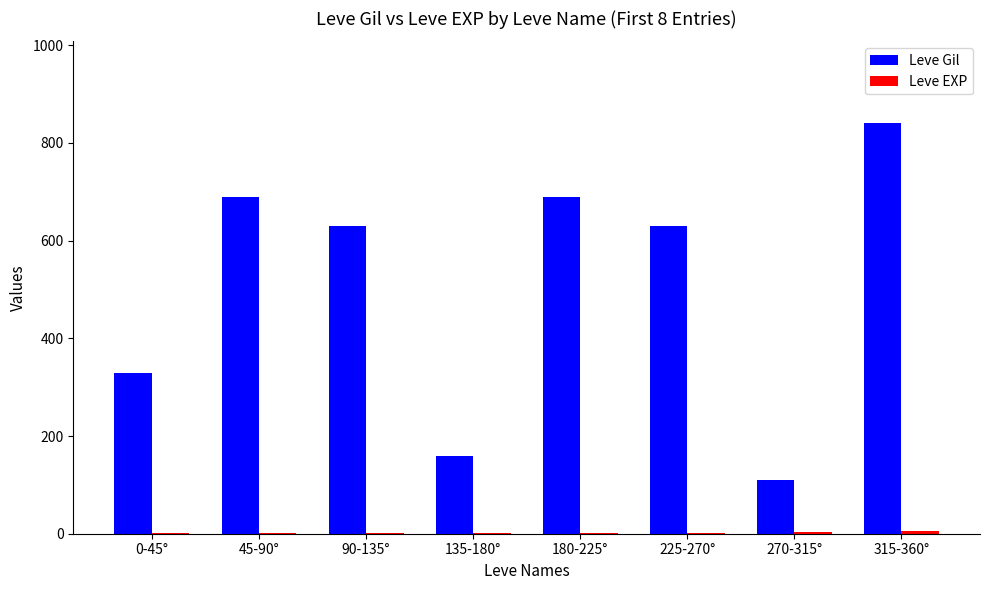

At which category is the sum across all series the highest?

315-360°